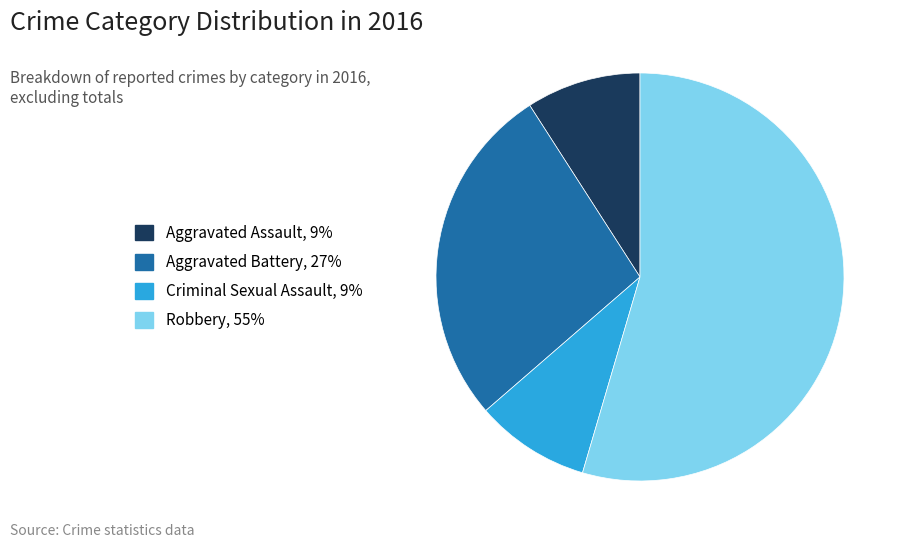

Is it true that Aggravated Battery, 27% is 17% of the pie?

False